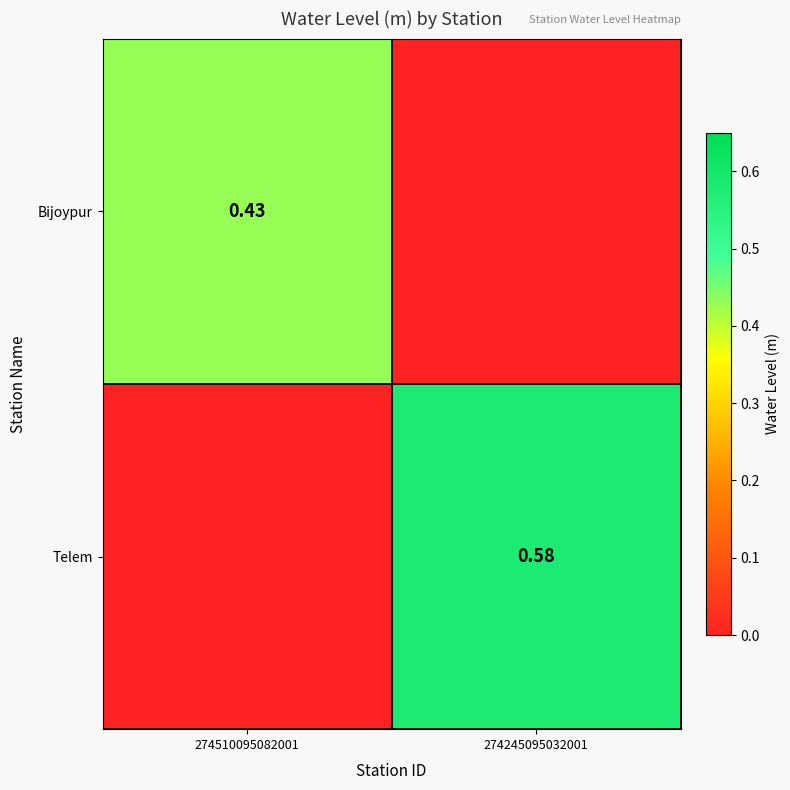

What is the total value across all series at 274245095032001?

0.6